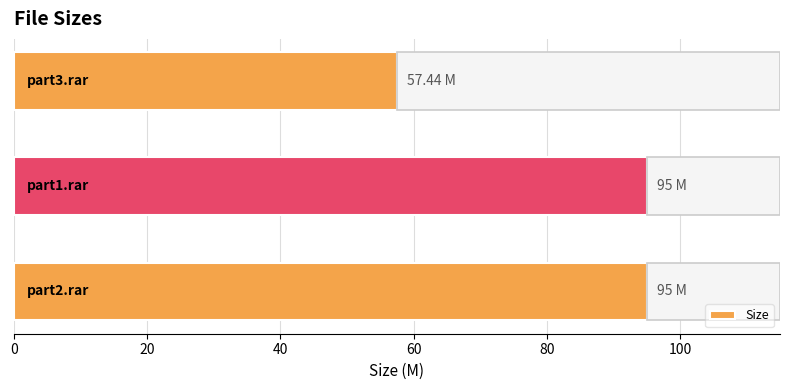

Are the bars horizontal?

Yes